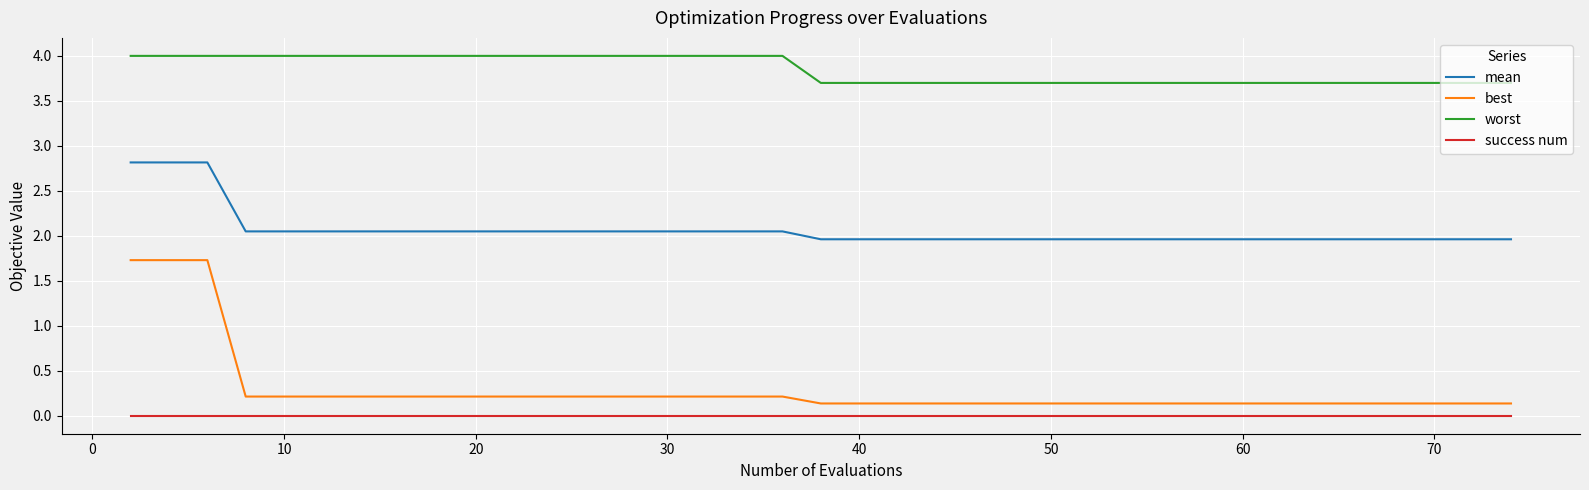

Which series has the widest spread of values?

best